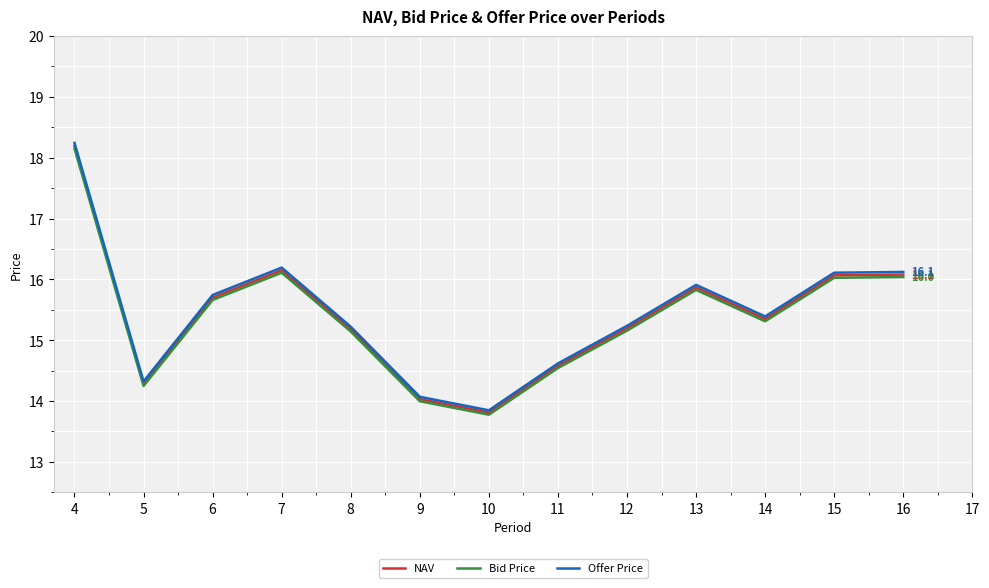

Is the value of Bid Price at 15 greater than the value of Offer Price at 12?

Yes